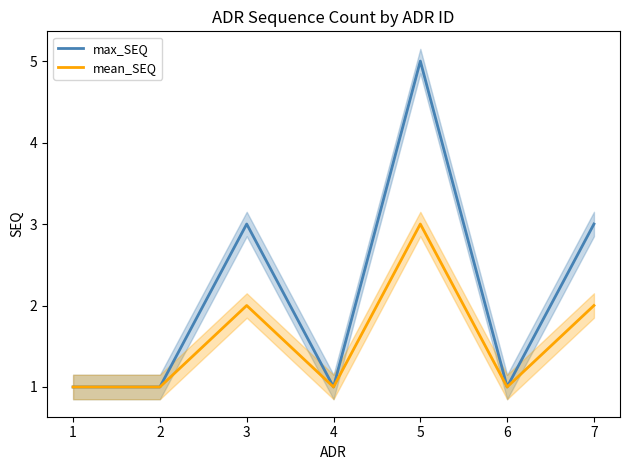

What is the value of the mean_SEQ point at the 7th from the left?

2